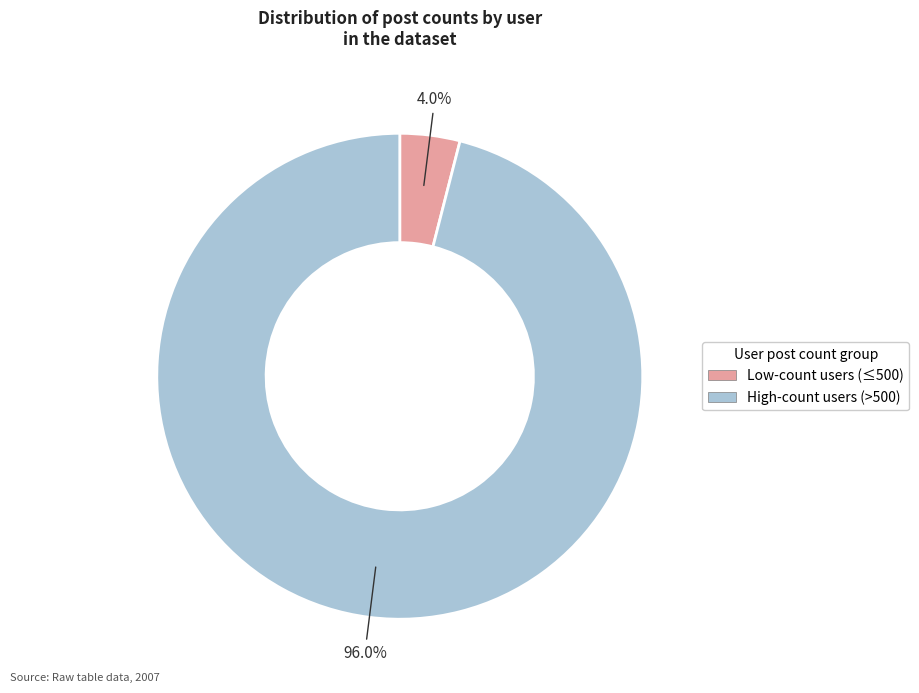

Does any single category account for the majority?

Yes